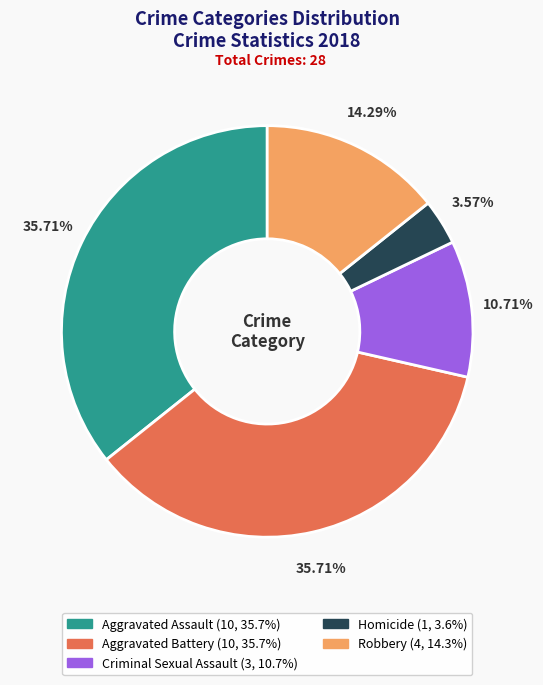

Between Homicide and Criminal Sexual Assault, which is larger?

Criminal Sexual Assault